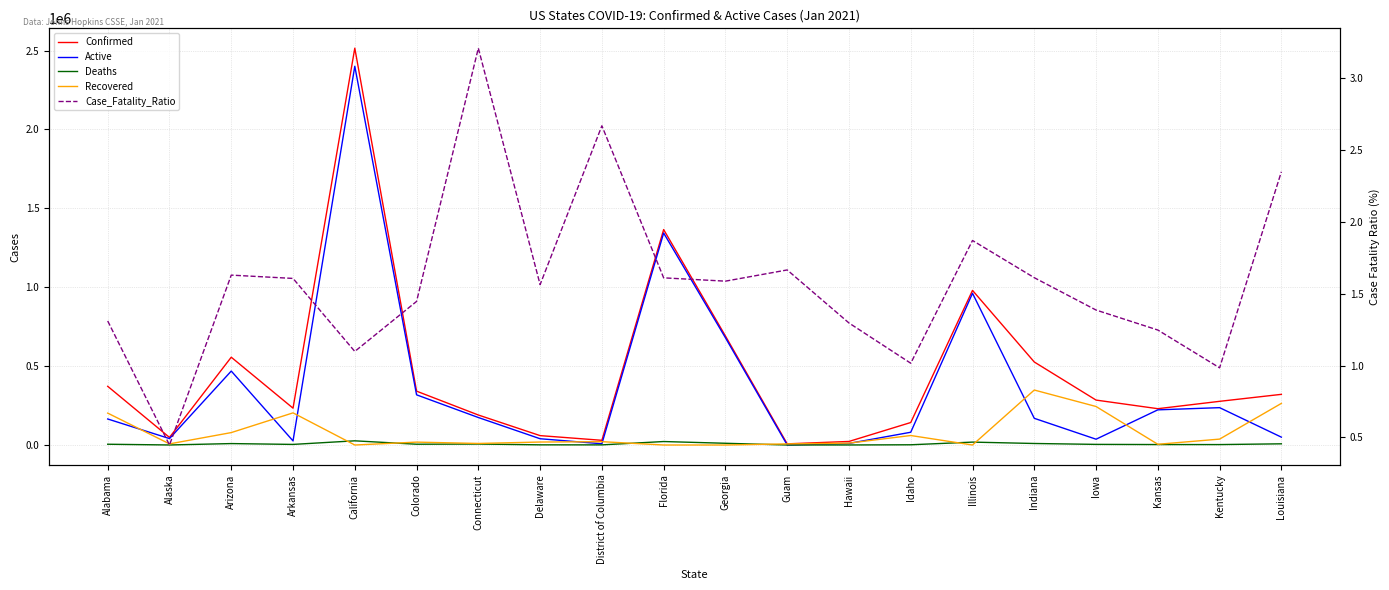

How many lines are shown in the chart?

5